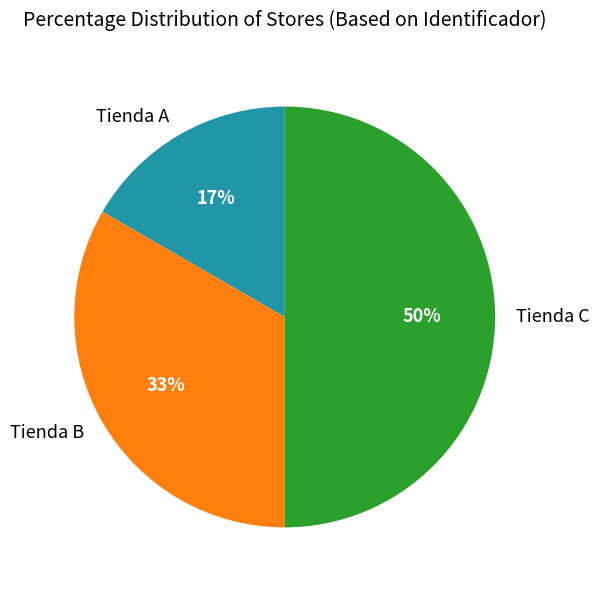

Count the number of slices in the pie.

3